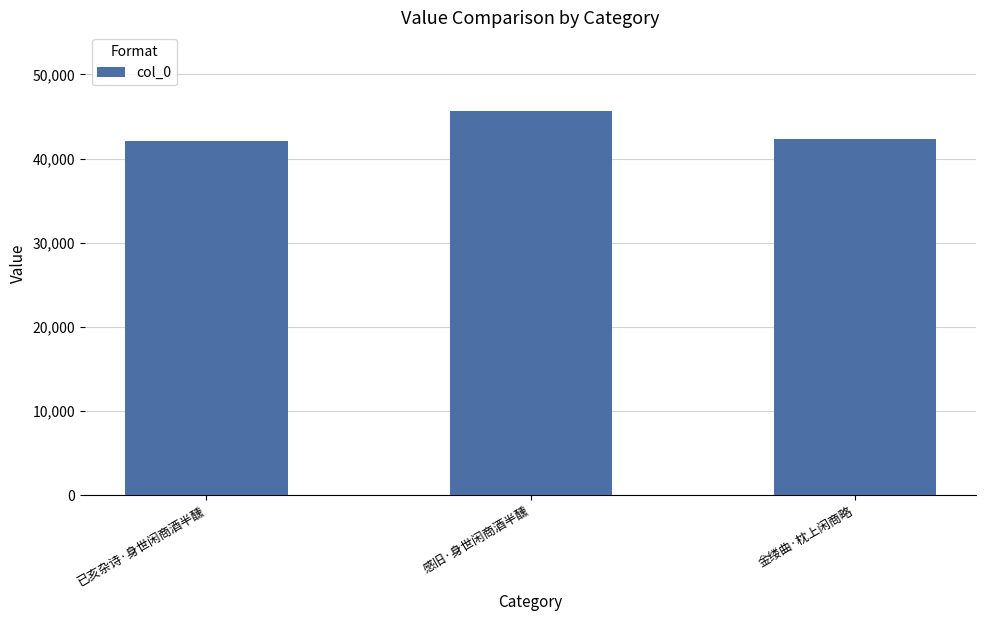

What is the greatest value displayed?

45696